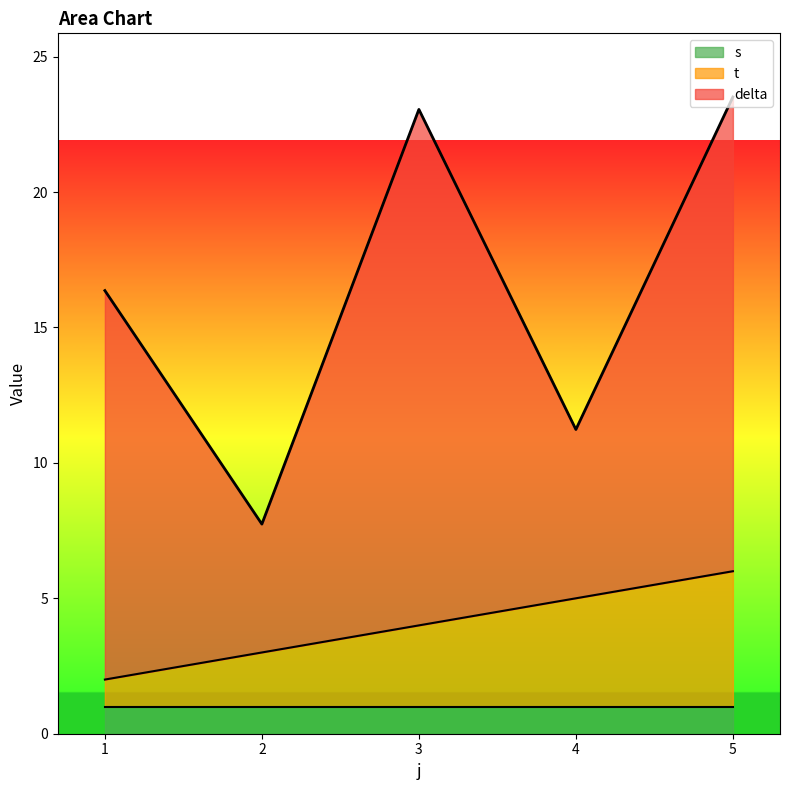

What is the total value across all series at 5?

23.5